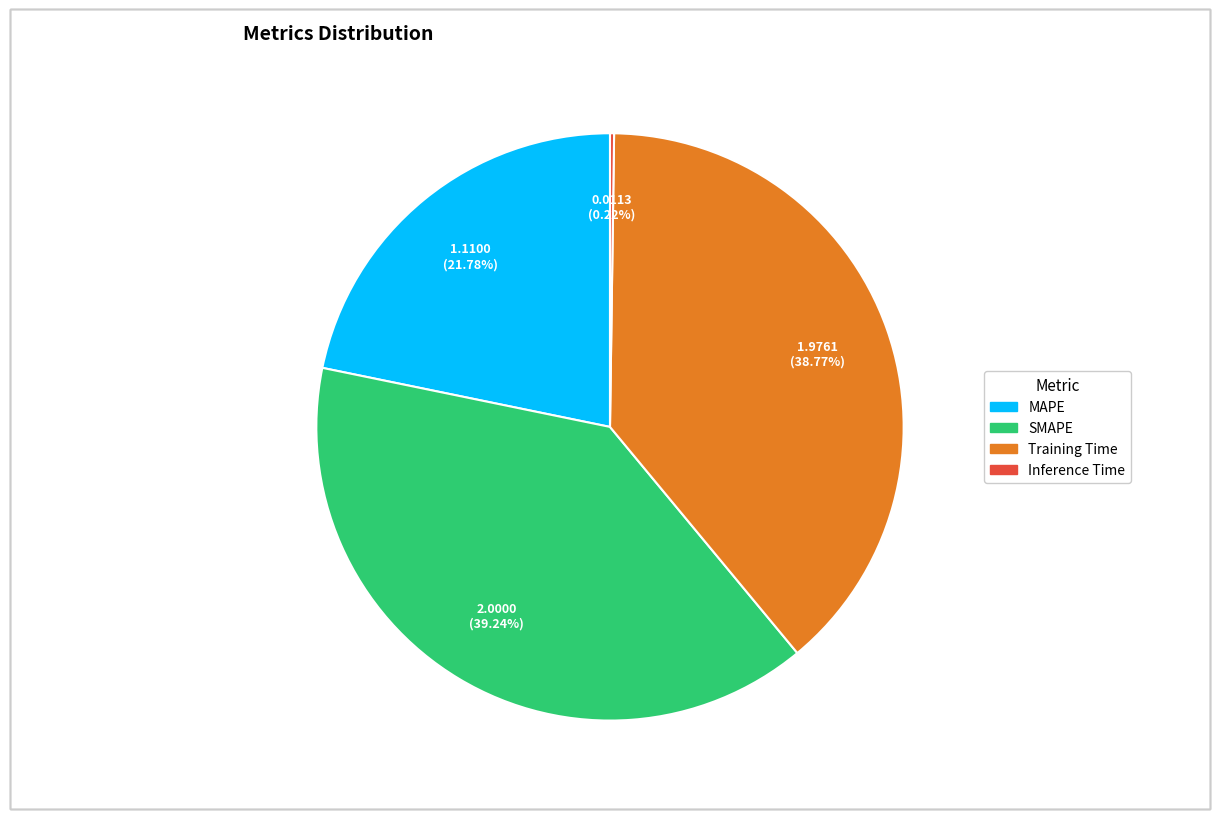

Is it true that SMAPE is 34% of the pie?

False